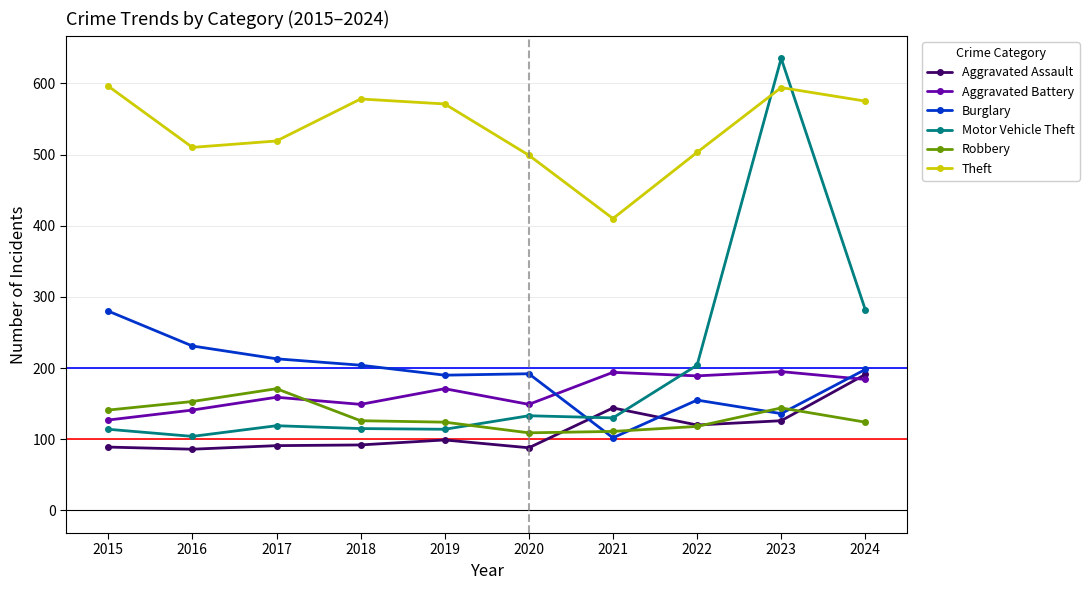

What is the value of the Motor Vehicle Theft point at the 7th from the left?

130